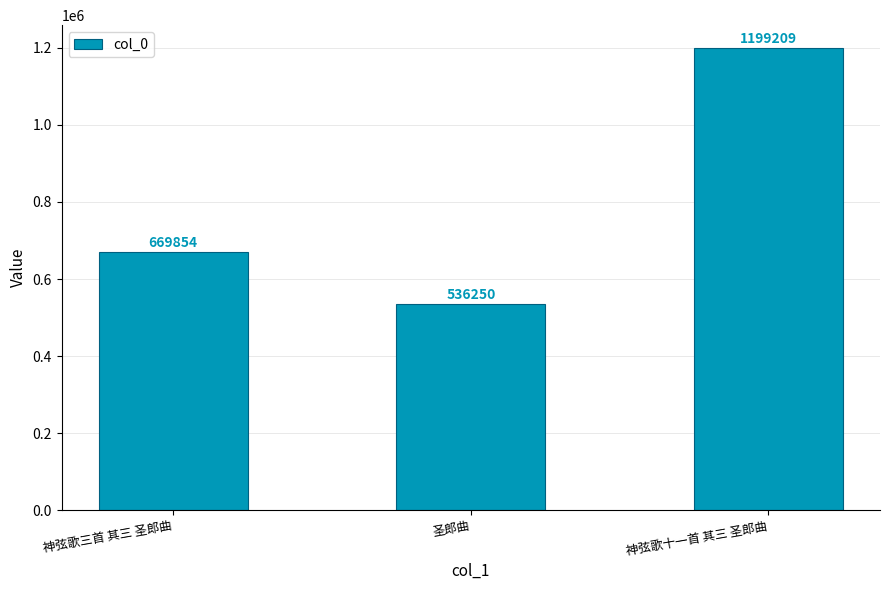

How many data points are less than 669854?

1